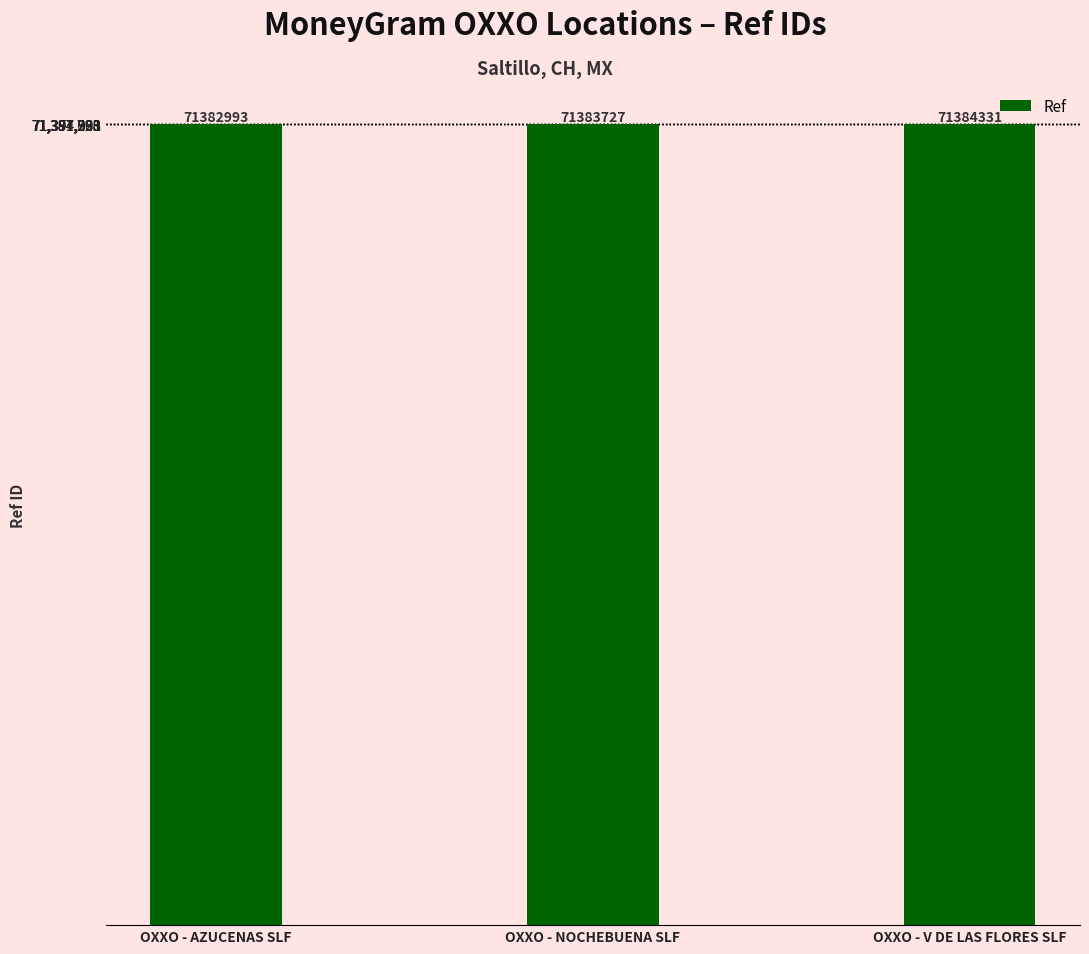

Approximately how many times larger is the value at OXXO - NOCHEBUENA SLF compared to OXXO - V DE LAS FLORES SLF?

1.0